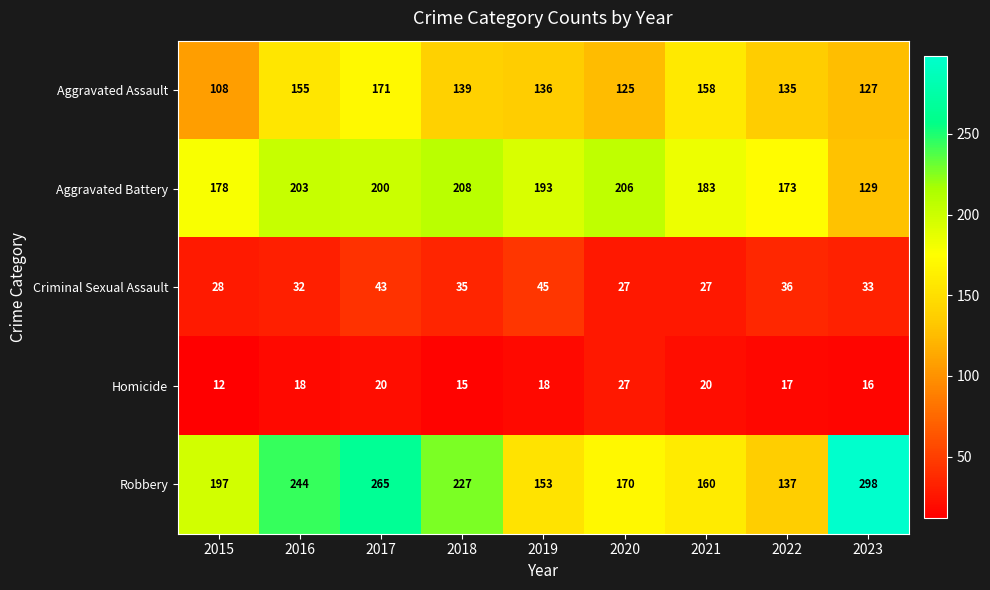

What value does the Criminal Sexual Assault series have at 2023?

33